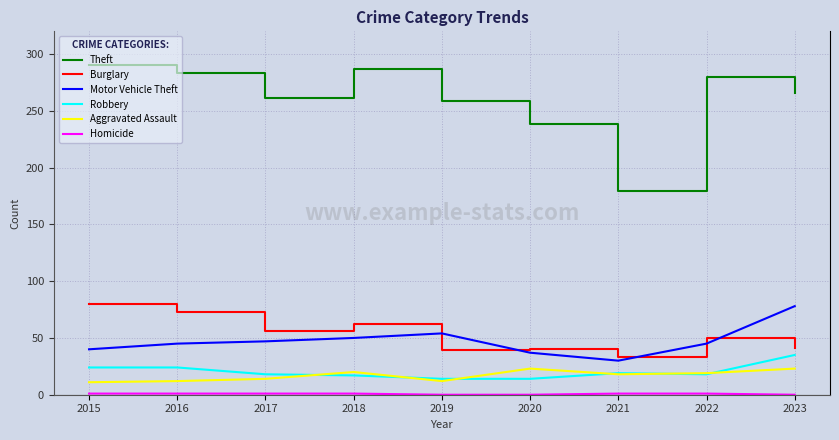

Between 2018 and 2019, which series saw the biggest shift?

Theft